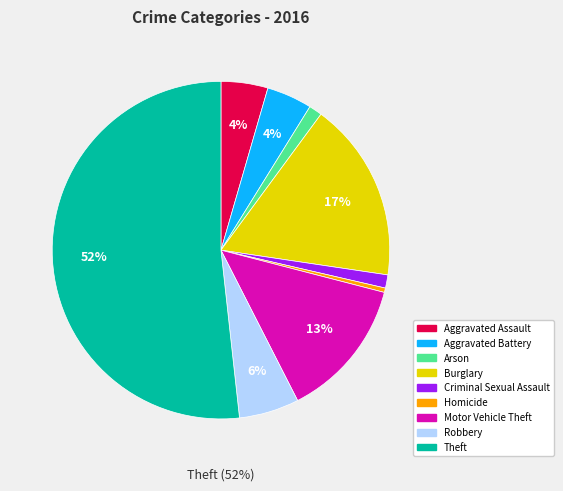

True or false: Arson accounts for 11% of the total.

False